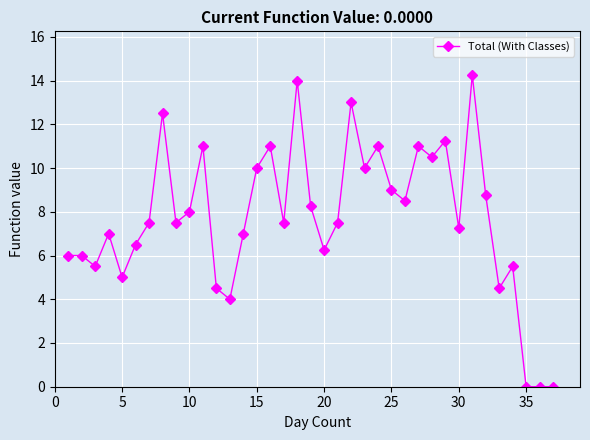

True or false: there are more than 1 points higher than both neighbors.

True